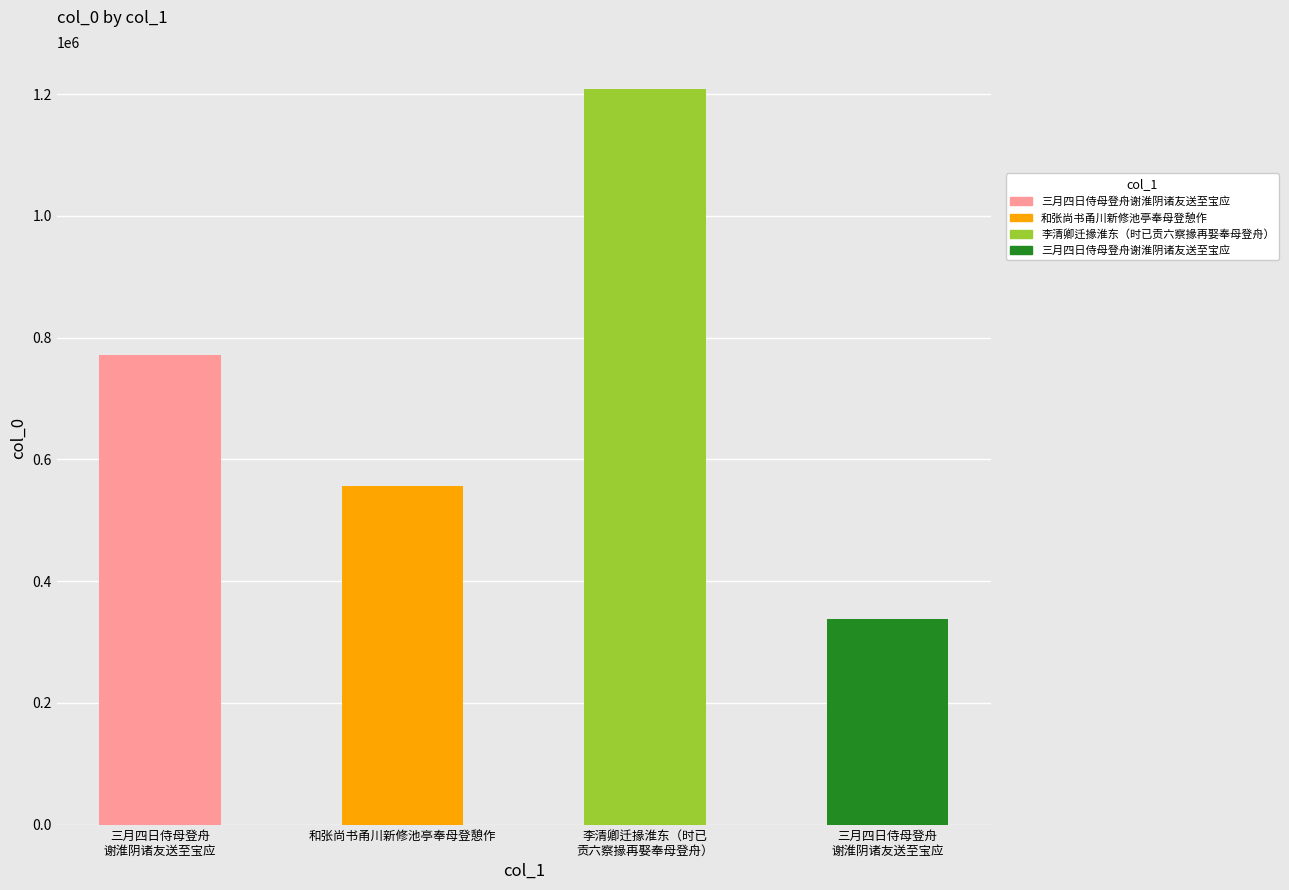

How many bars are there in total?

4